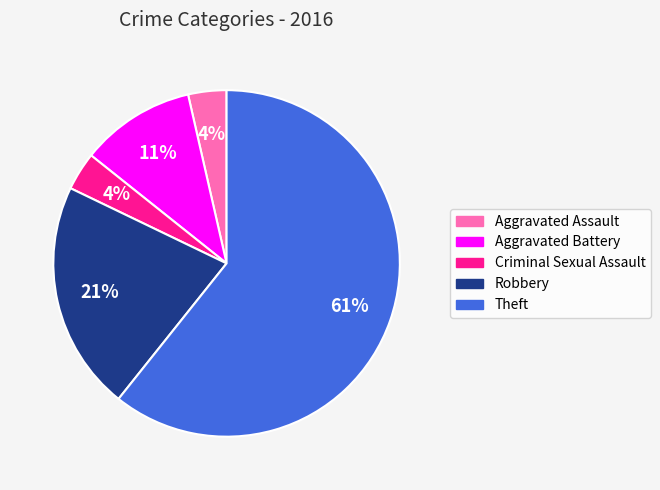

Between Criminal Sexual Assault and Aggravated Battery, which is larger?

Aggravated Battery